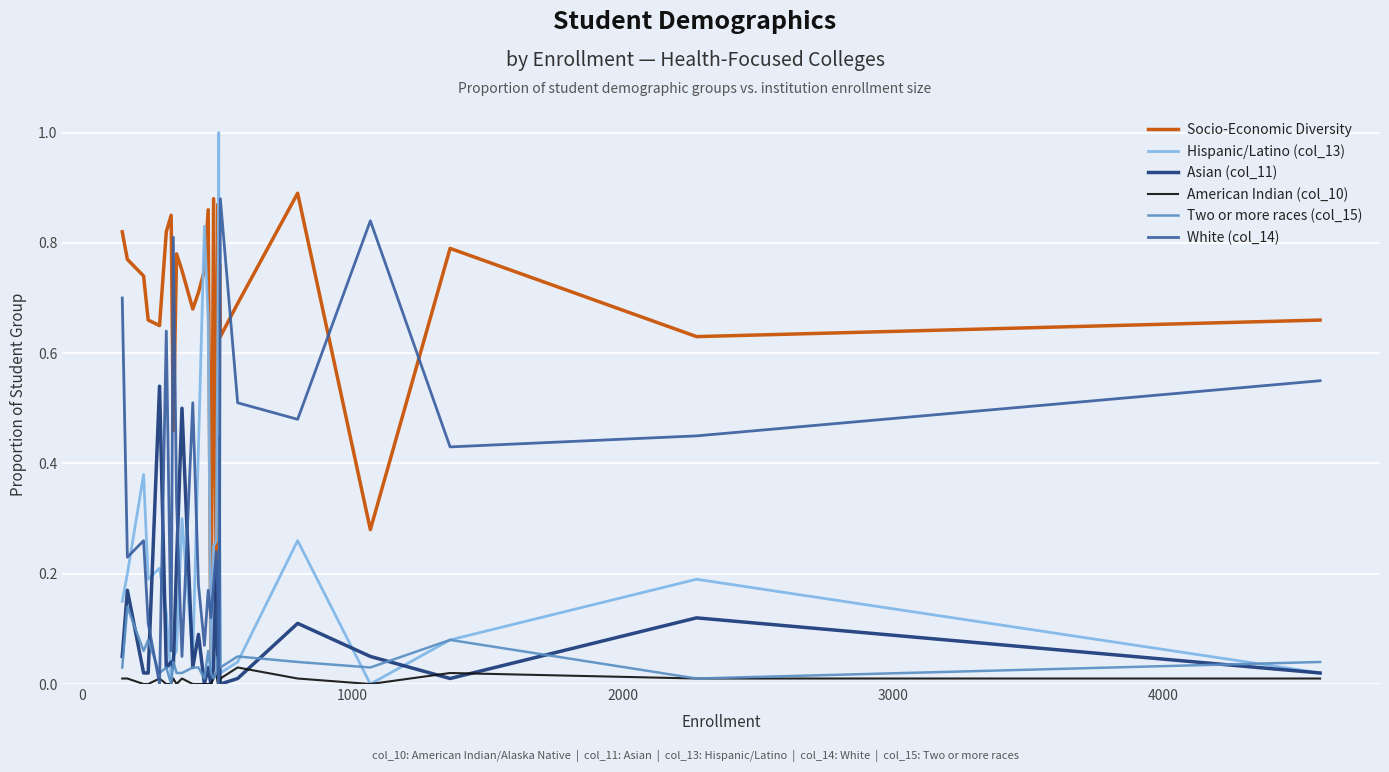

Which series has the largest total across all categories?

Socio-Economic Diversity